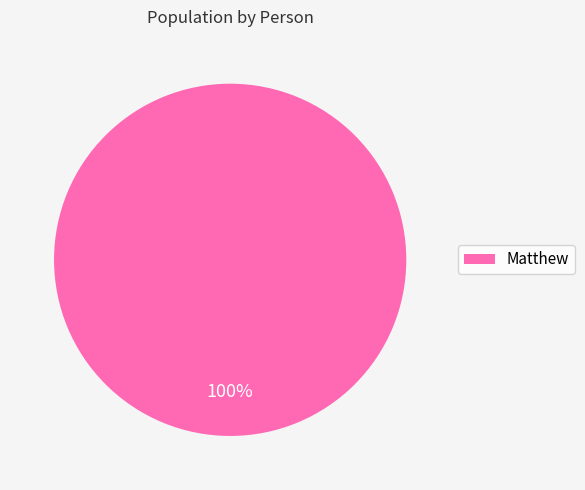

Does any single category account for the majority?

Yes